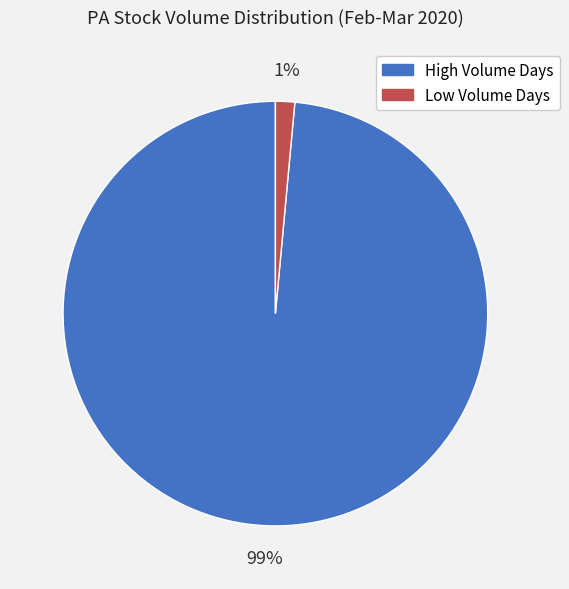

How many slices are in this pie chart?

2